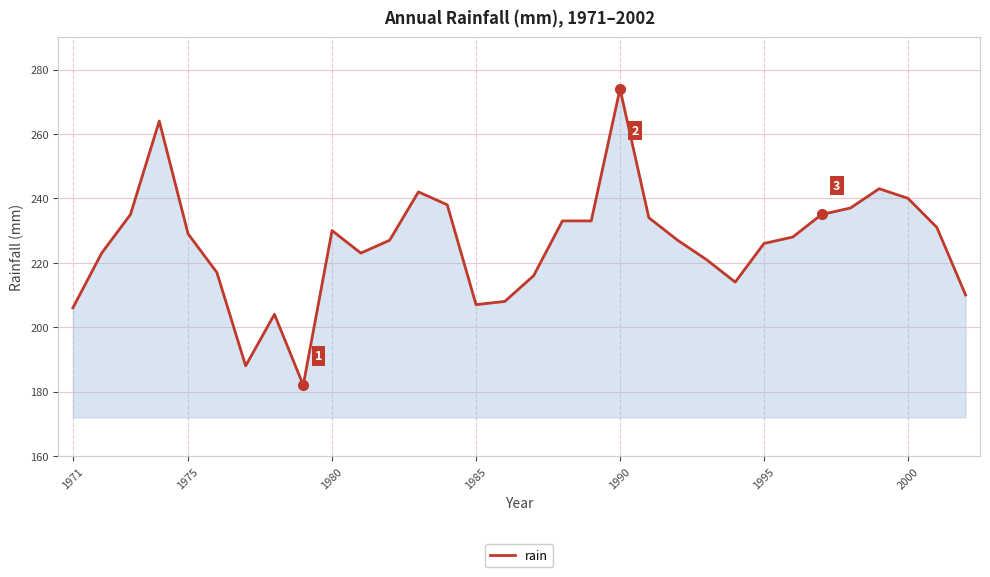

How many lines are shown in the chart?

1